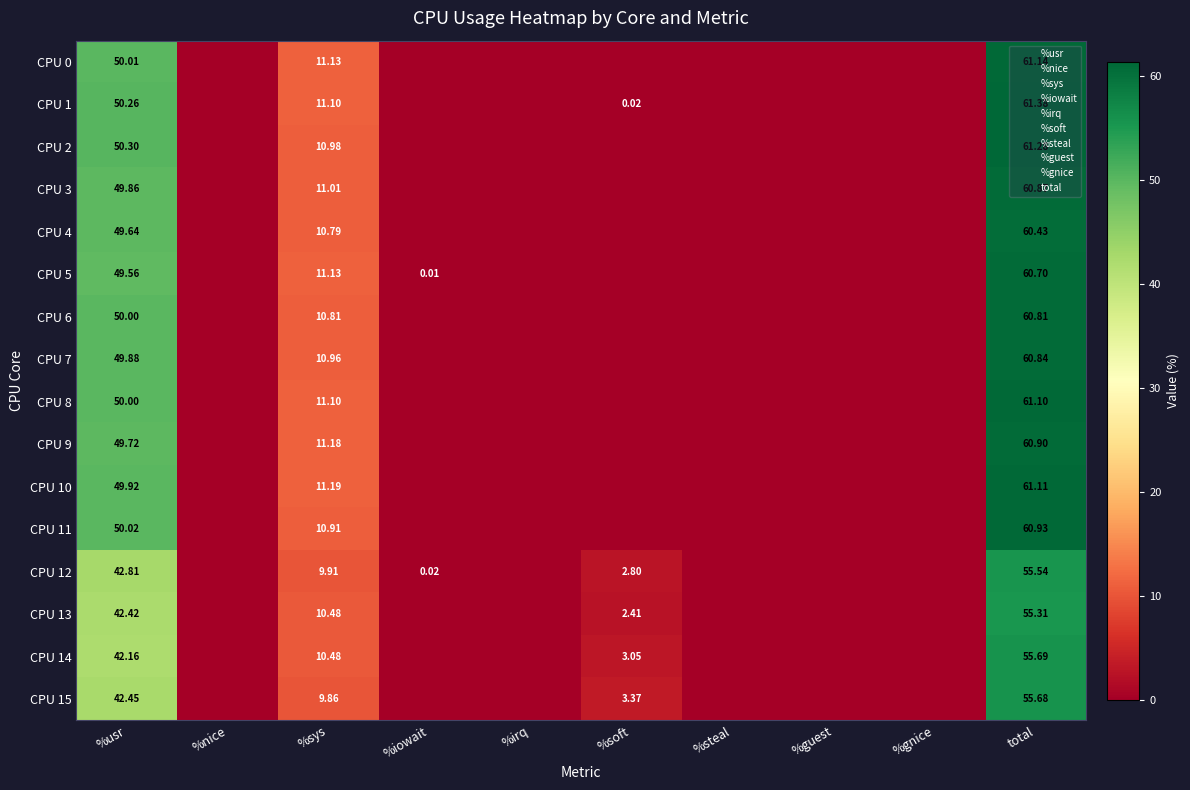

What is the difference between the CPU 2 values at total and %iowait?

61.3